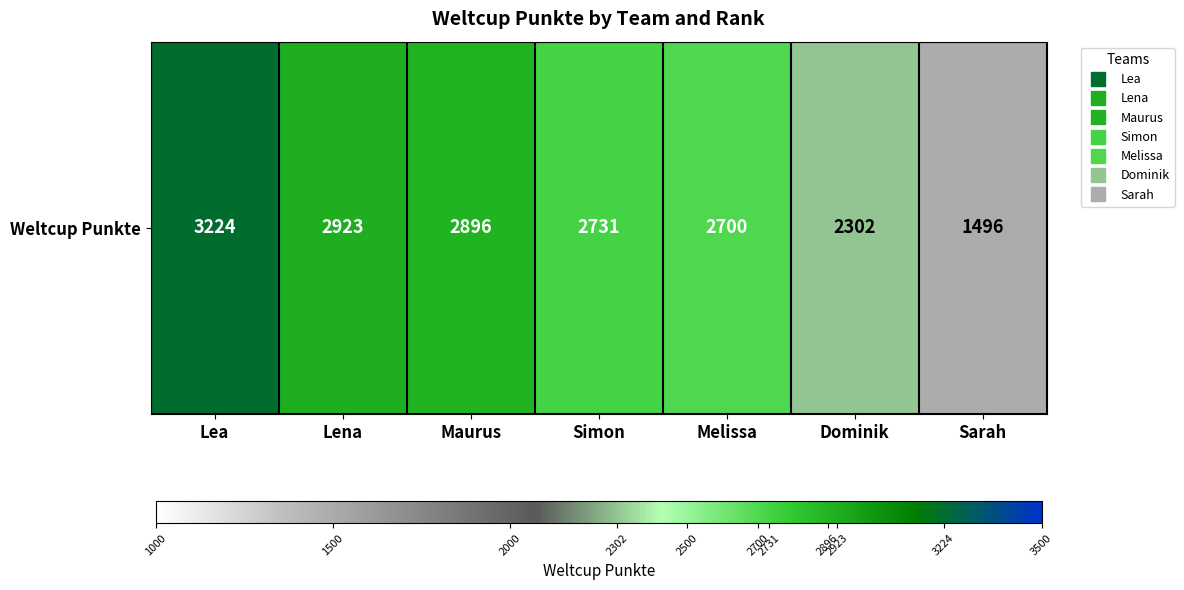

Reading right to left, extract all data points from this chart.

1496	2302	2700	2731	2896	2923	3224